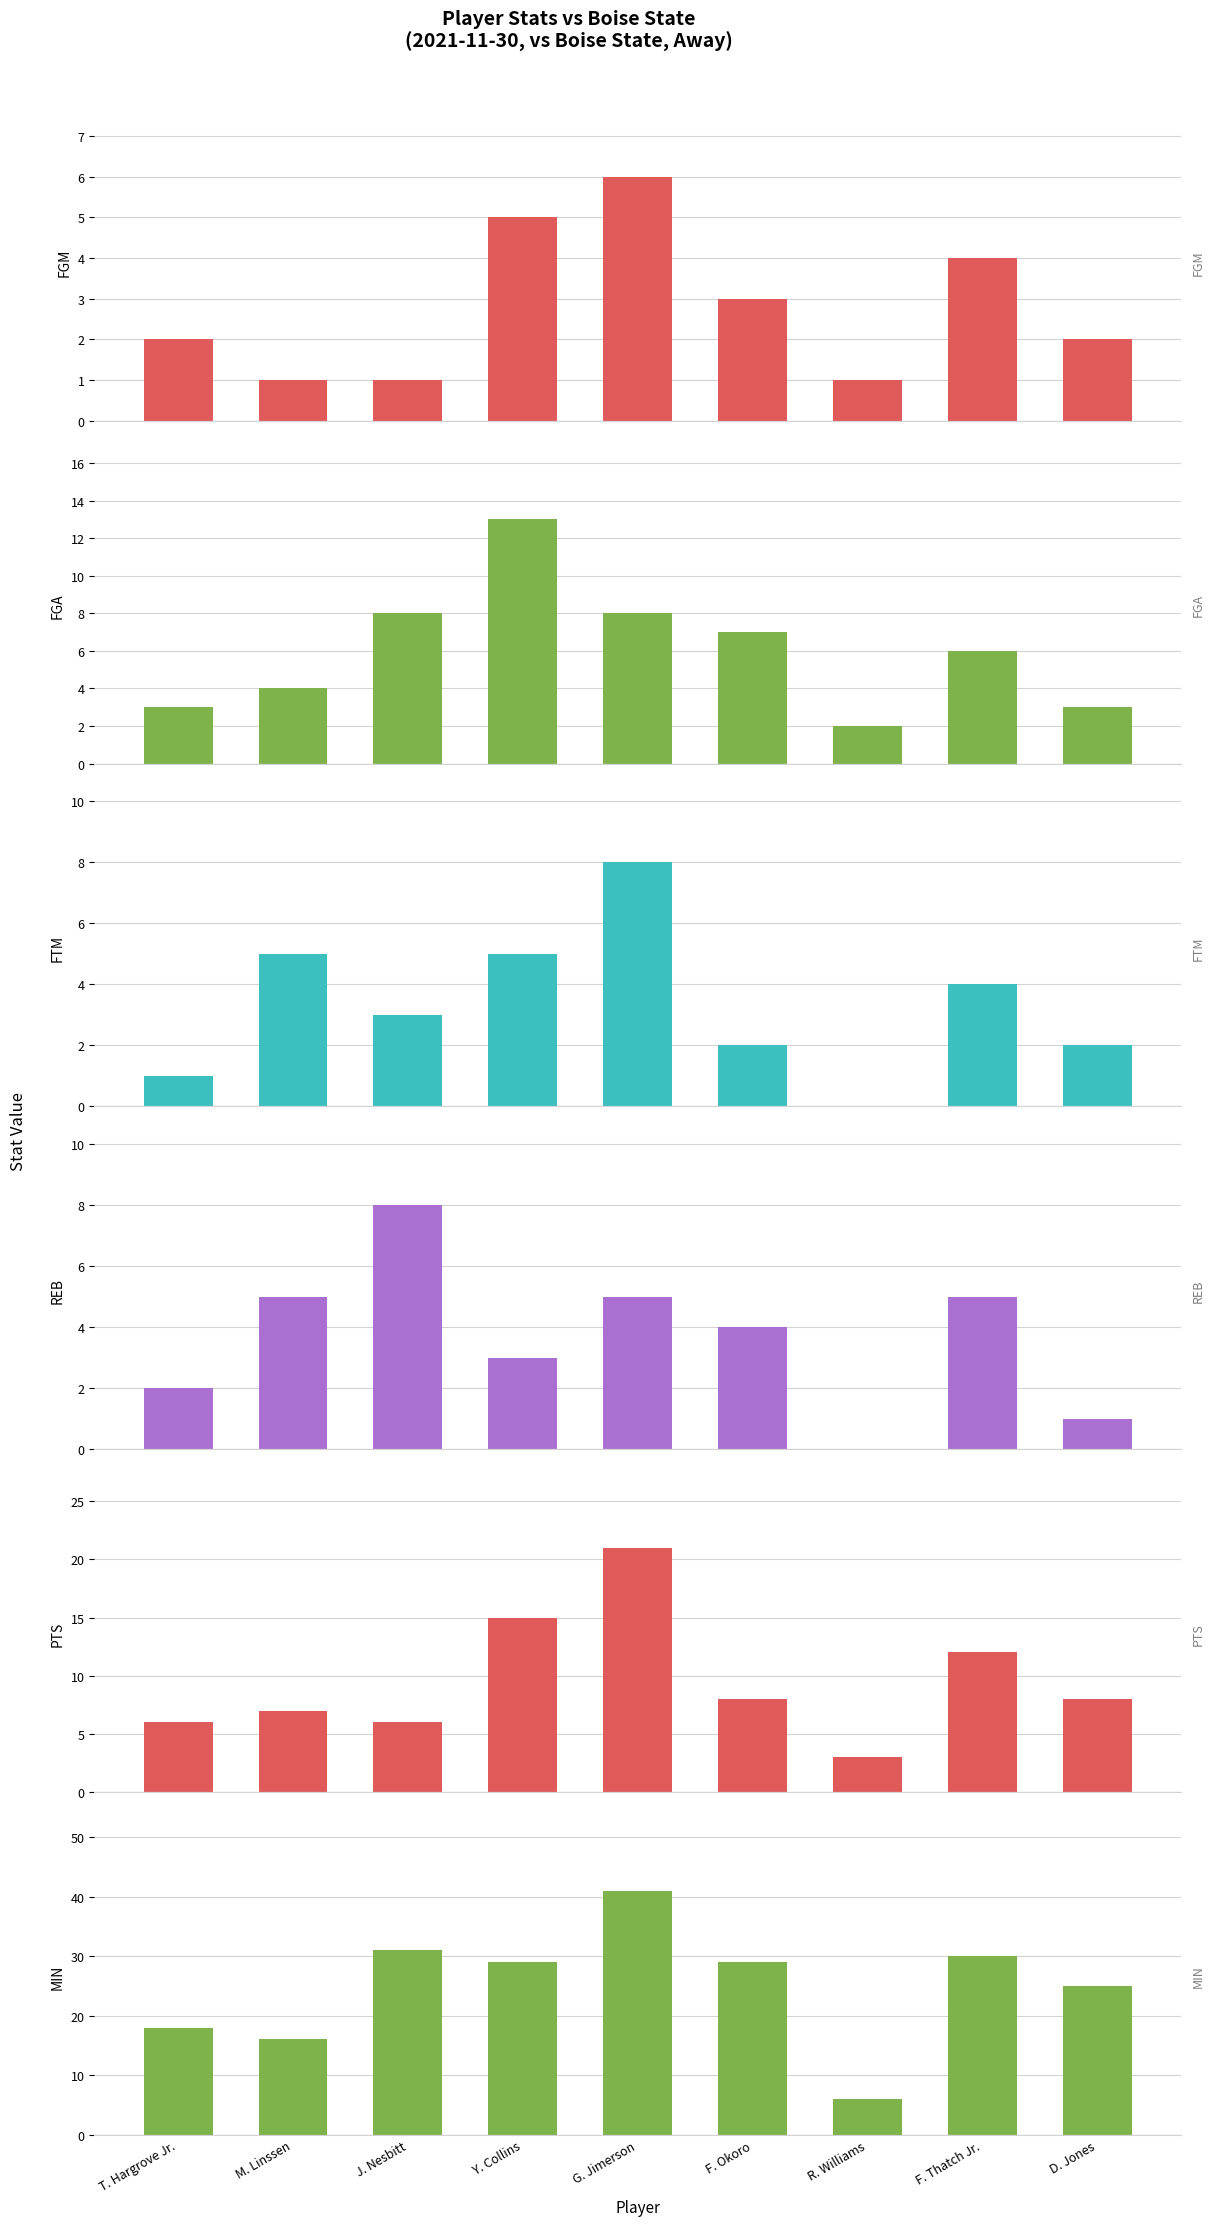

At which category does the chart reach its peak across all series?

G. Jimerson